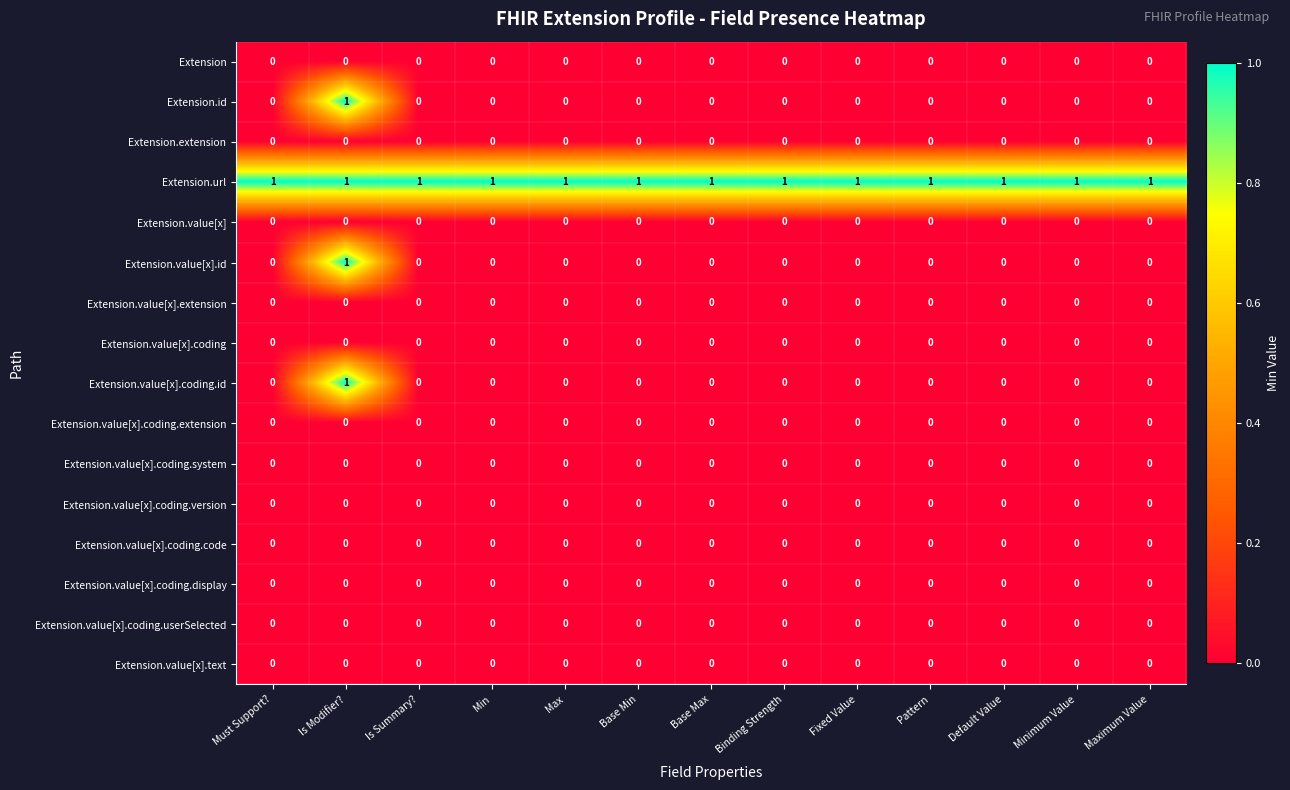

At which category is the sum across all series the highest?

Is Modifier?